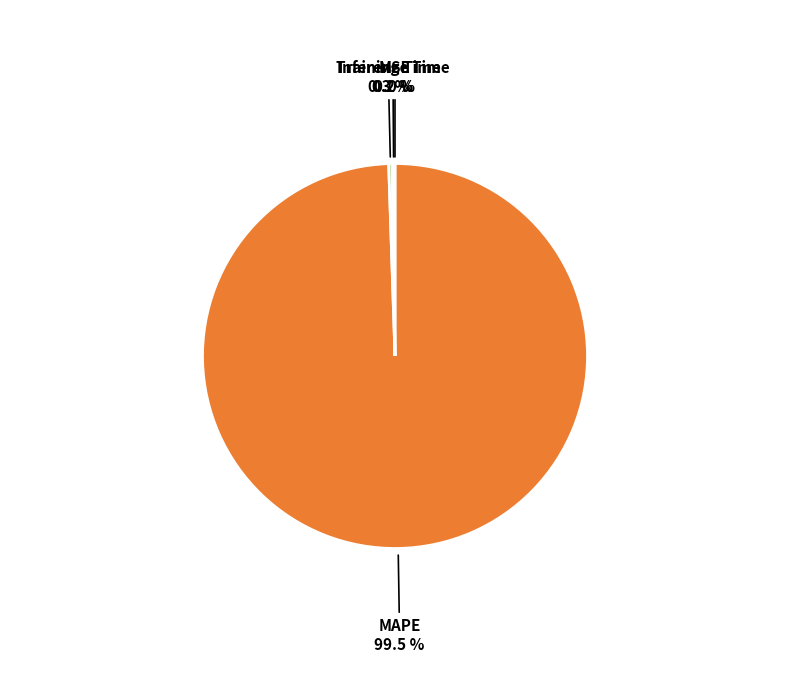

Does Training Time represent more than half of the total?

No